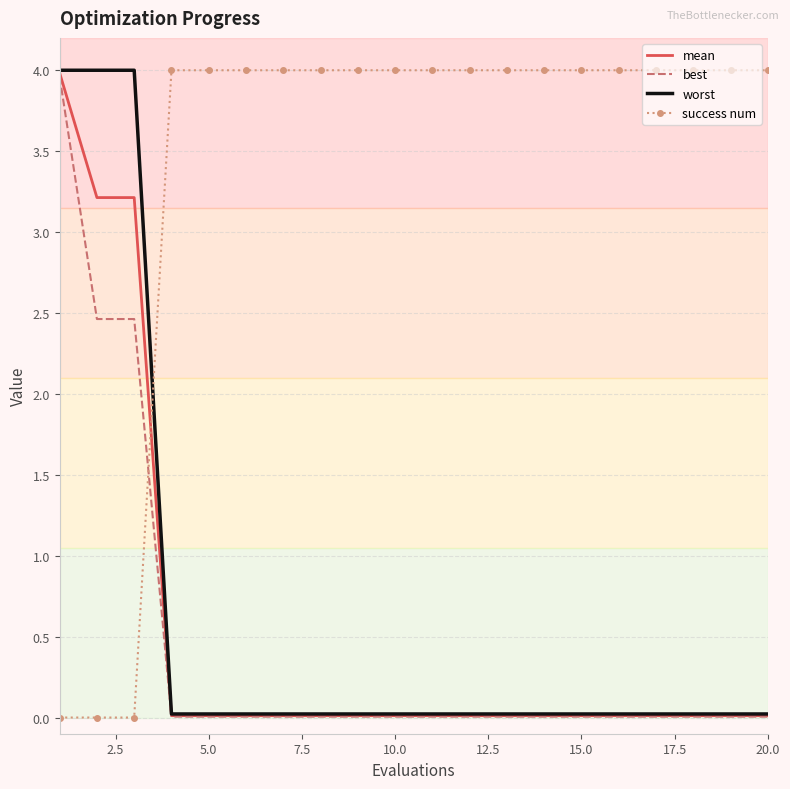

How many times do success num and worst cross each other?

1